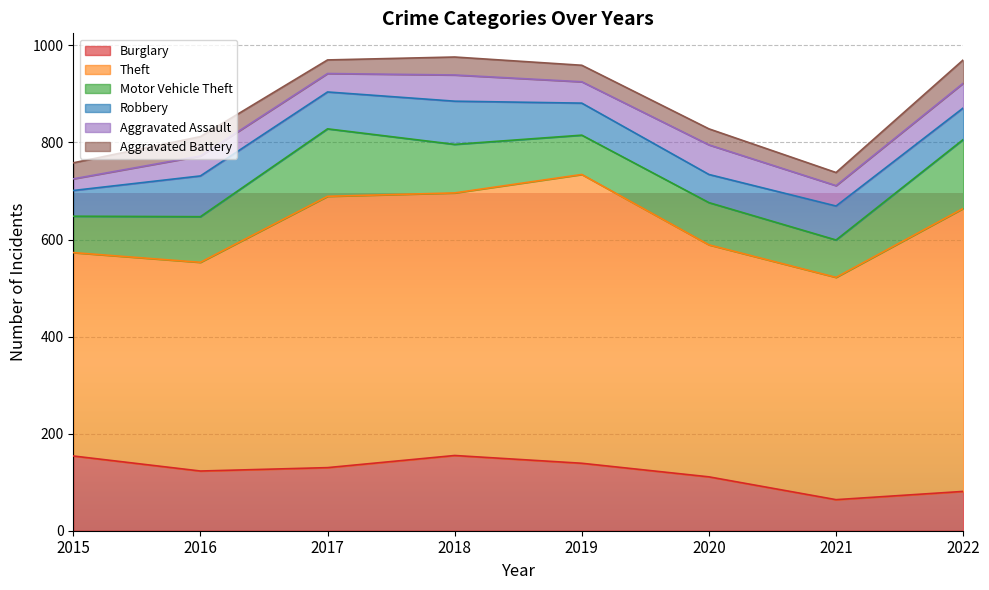

Reading left to right, what are all the values shown in this chart?

Burglary: 2015=154	2016=123	2017=130	2018=155	2019=139	2020=111	2021=64	2022=81
Theft: 2015=419	2016=430	2017=559	2018=541	2019=595	2020=478	2021=458	2022=583
Motor Vehicle Theft: 2015=75	2016=94	2017=139	2018=100	2019=81	2020=87	2021=77	2022=142
Robbery: 2015=53	2016=84	2017=76	2018=89	2019=66	2020=58	2021=70	2022=65
Aggravated Assault: 2015=24	2016=41	2017=38	2018=54	2019=44	2020=61	2021=42	2022=51
Aggravated Battery: 2015=33	2016=40	2017=28	2018=37	2019=34	2020=33	2021=27	2022=48